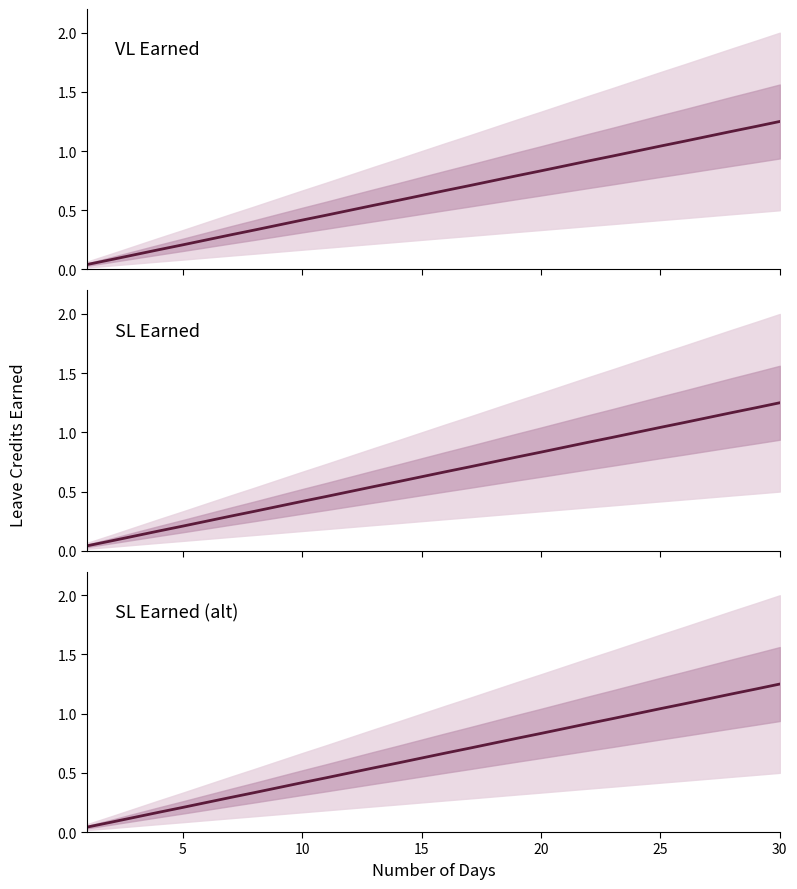

What is the value of the SL Earned point at the 29th from the left?

1.2